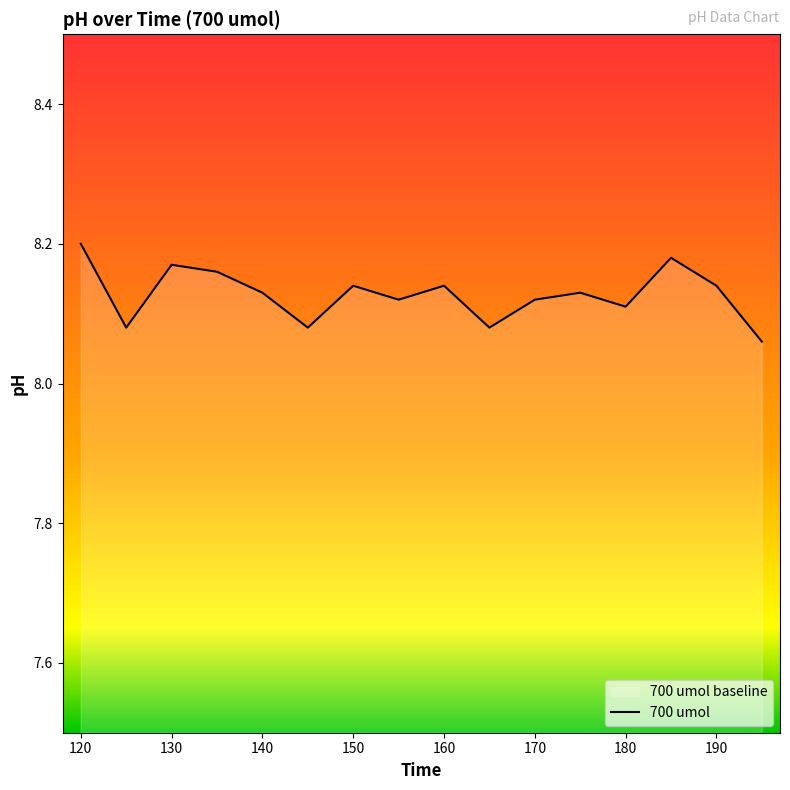

What is the change in value from 135 to 145?

-0.1